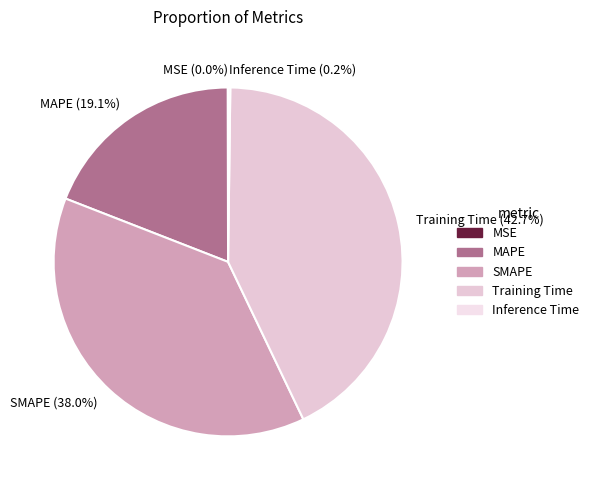

Does any single category account for the majority?

No